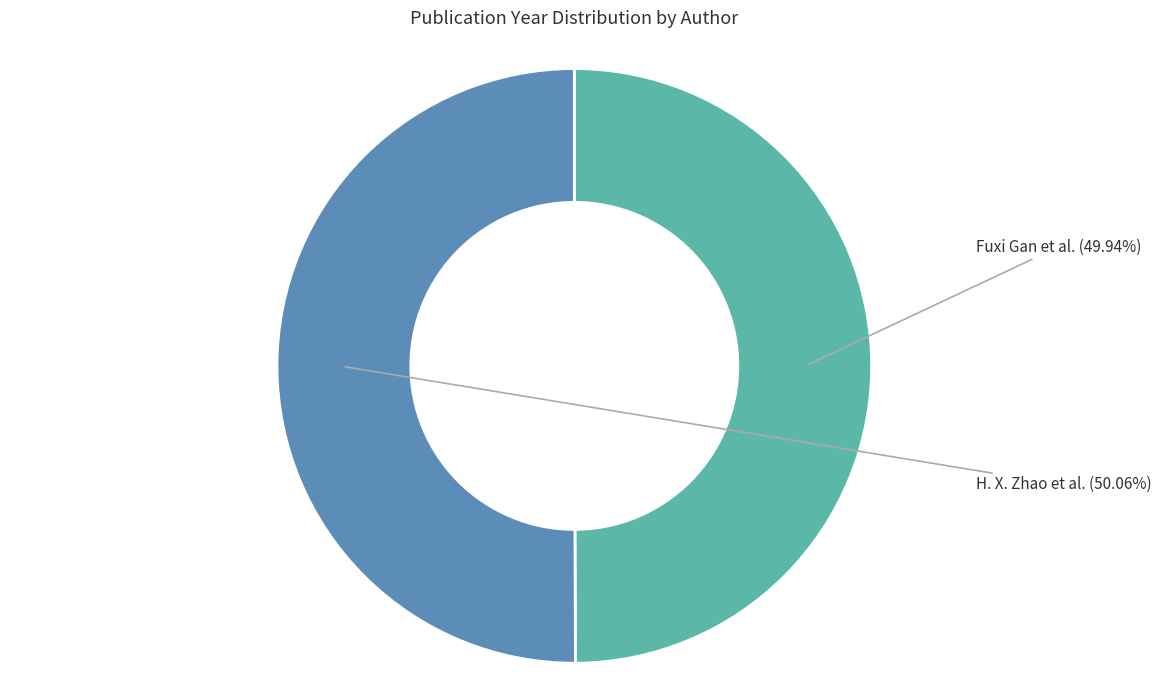

What percentage do H. X. Zhao et al. and Fuxi Gan et al. together represent?

100.0%